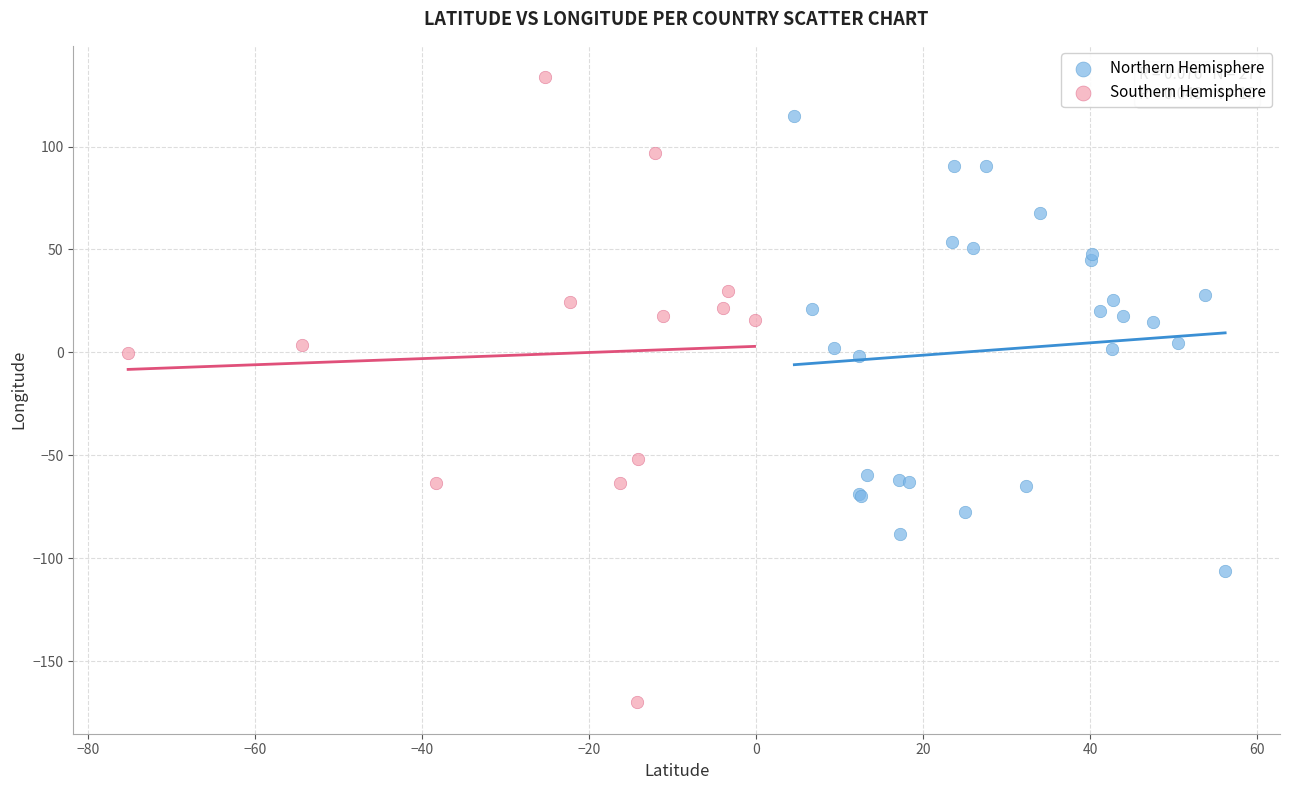

Which series reaches the maximum Y coordinate?

Southern Hemisphere